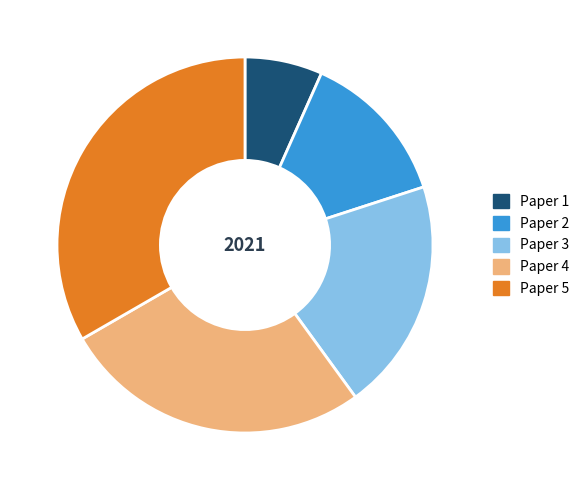

Is the sum of Paper 2 and Paper 5 greater than half?

No